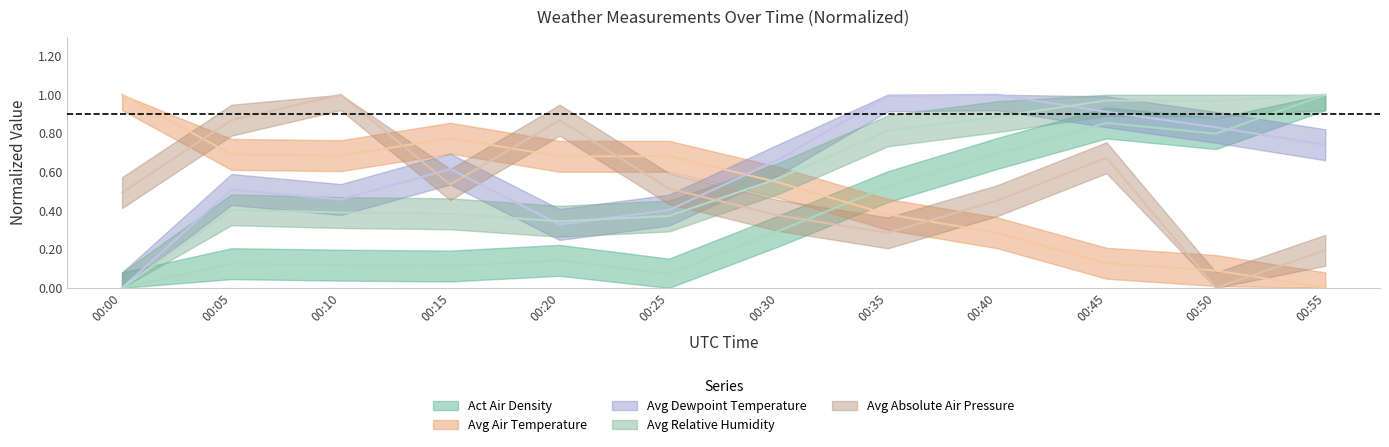

The Avg Air Temperature series shows 0.1 at 00:50. True or false?

True